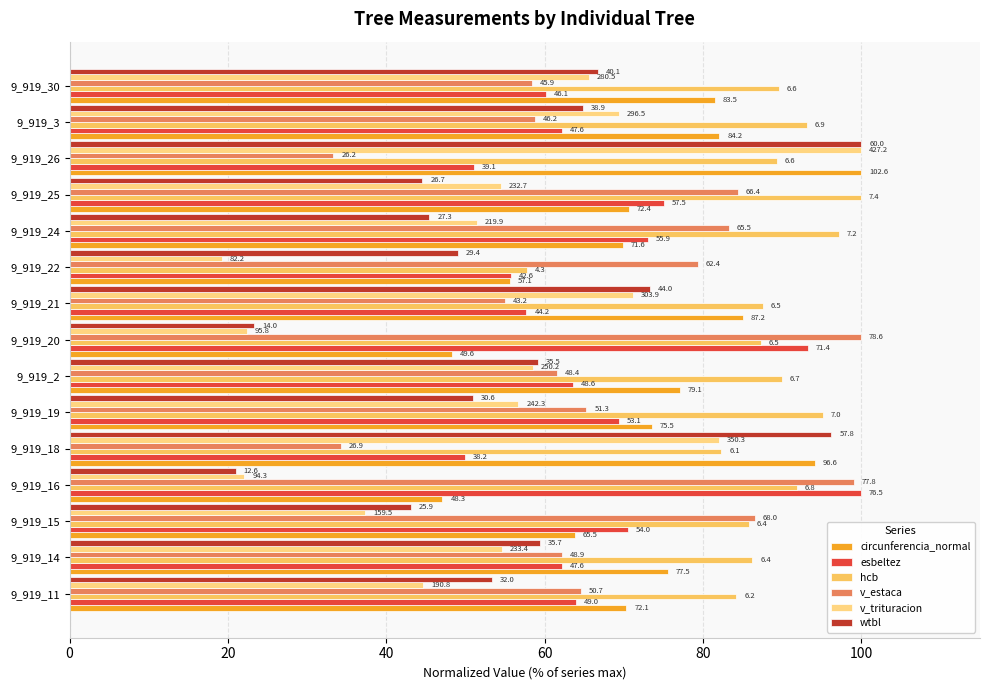

How many bars are there in total?

90